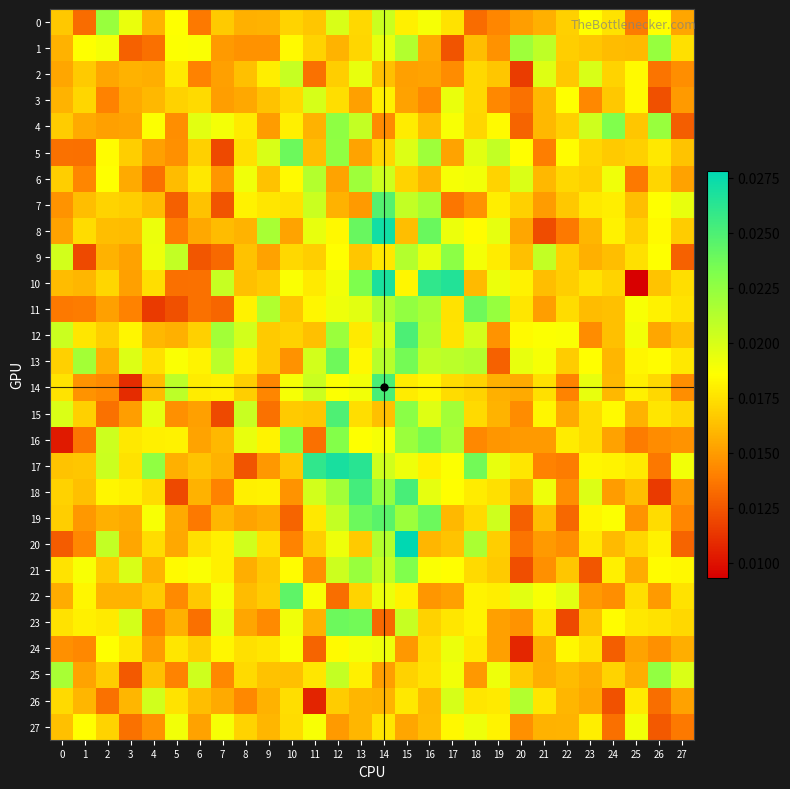

At 21, list the series in order from largest to smallest.

1, 9, 2, 18, 13, 22, 12, 15, 26, 23, 14, 10, 19, 3, 6, 4, 27, 0, 25, 24, 11, 7, 20, 16, 21, 17, 5, 8